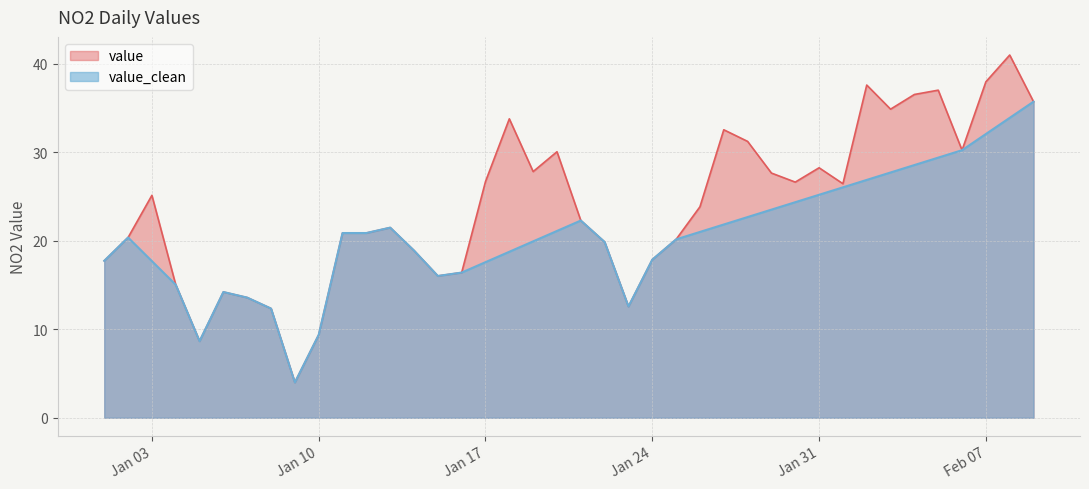

Is the value of value at 2022-01-09 greater than the value of value_clean at 2022-01-02?

No